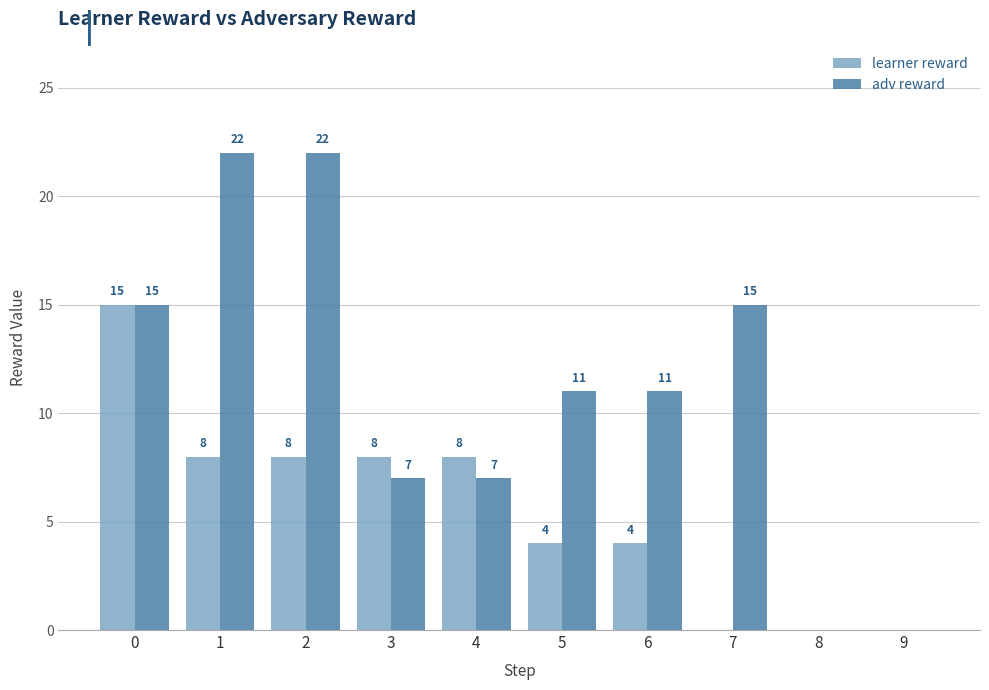

Count the learner reward values in the range 0 to 8.

9